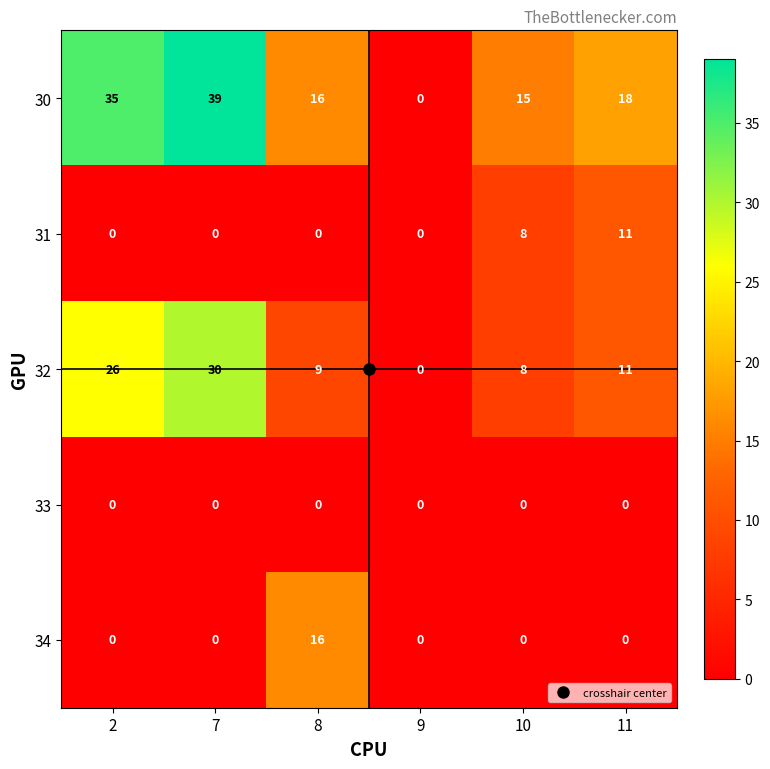

Which series changed the most between 8 and 10?

34